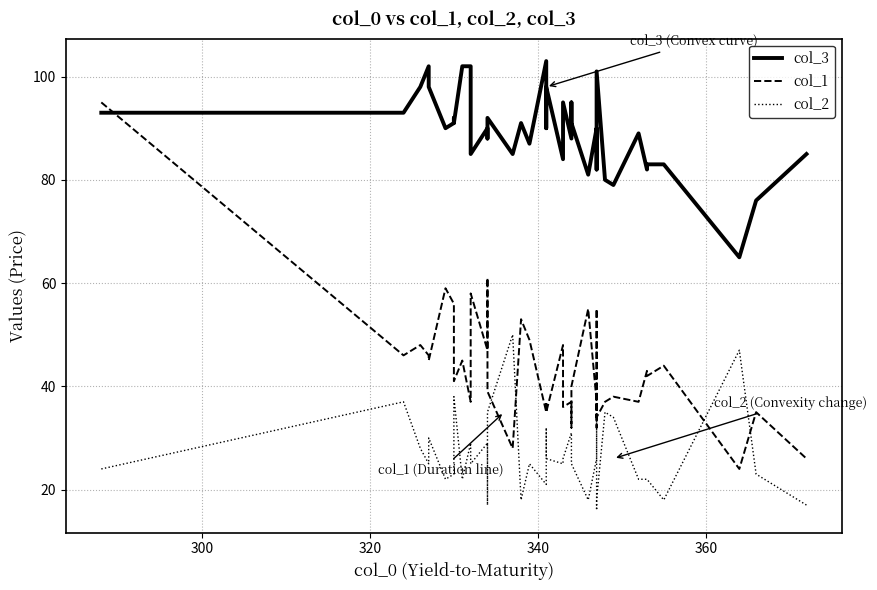

True or false: col_2 and col_3 intersect in this chart.

False